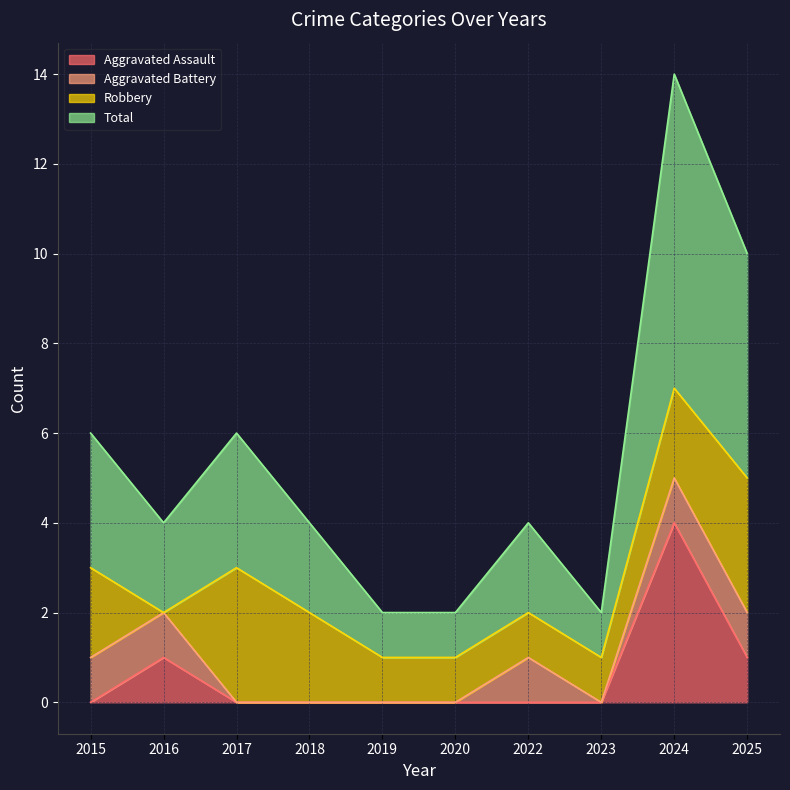

What is the difference between the highest and lowest values at 2025?

4